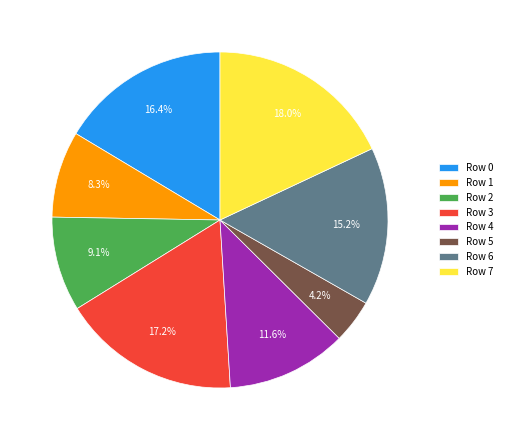

To the nearest percent, what is the combined percentage of Row 0 and Row 4?

28%